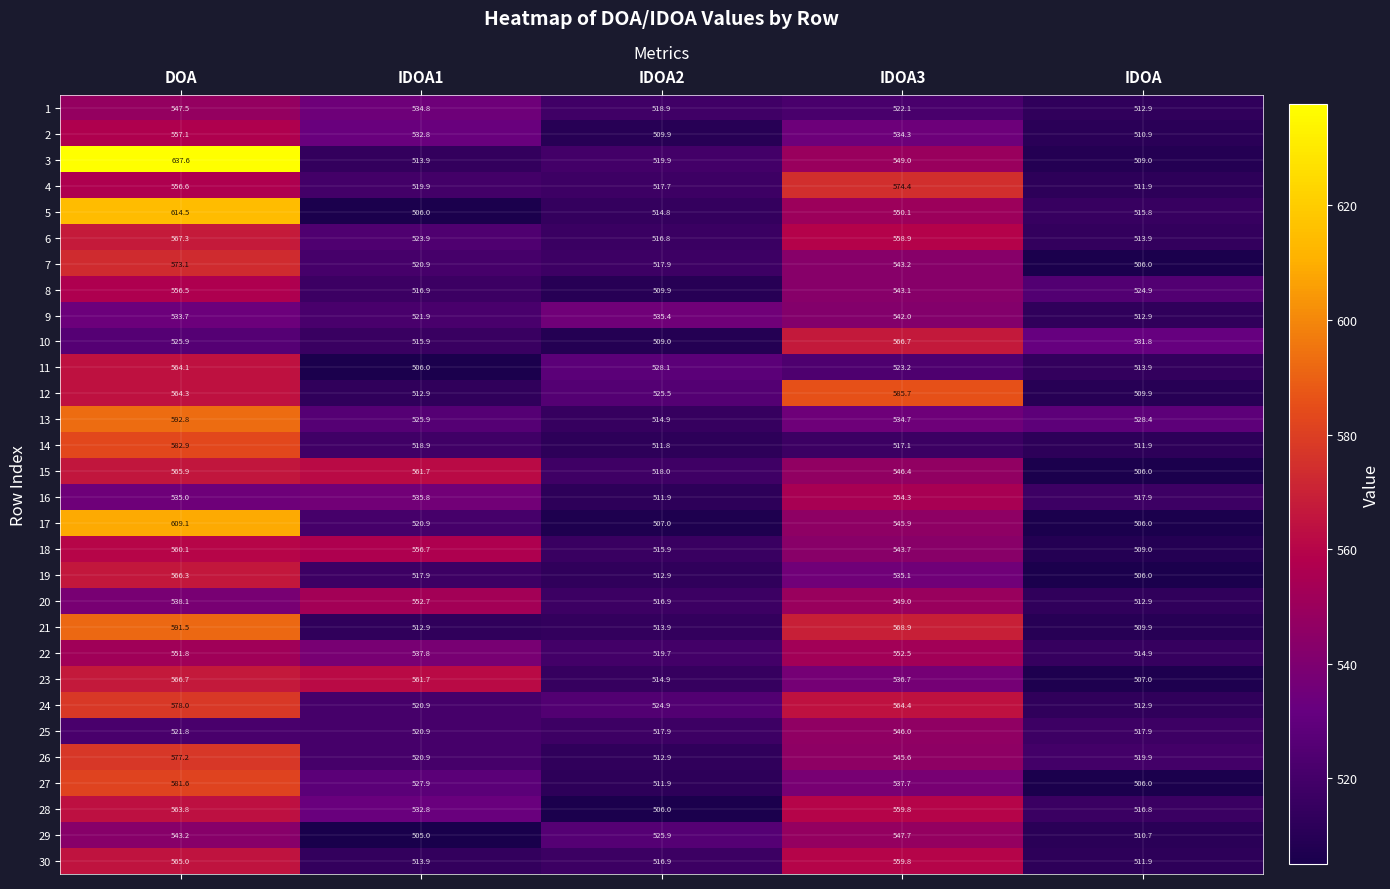

List the labels in order of 16 value, largest first.

IDOA3, IDOA1, DOA, IDOA, IDOA2